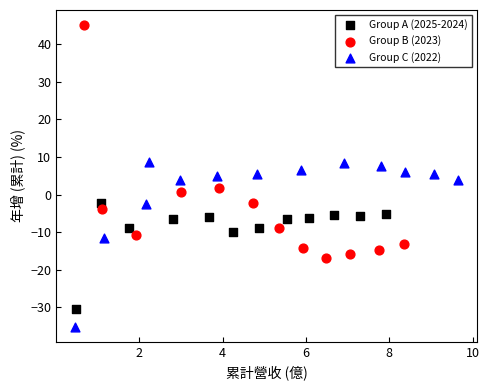

What are all the series names shown in the legend?

Group A (2025-2024), Group B (2023), Group C (2022)